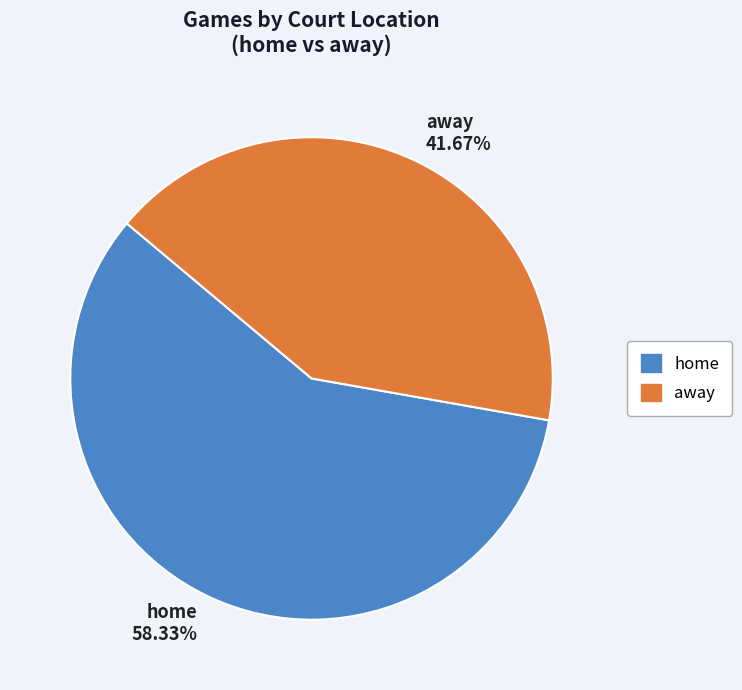

To the nearest percent, what is the combined percentage of away and home?

100%